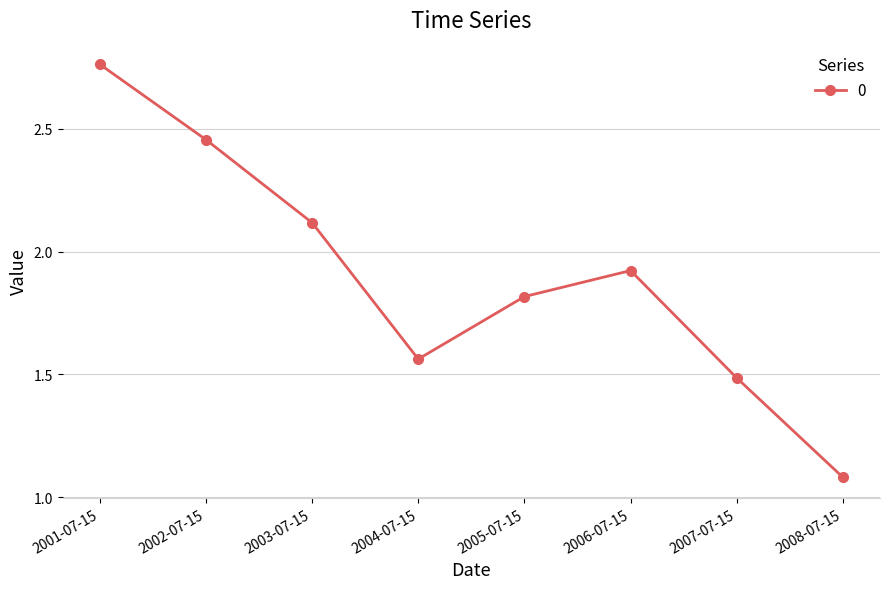

What is the ratio of the value at 2008-07-15 to the value at 2001-07-15?

0.4